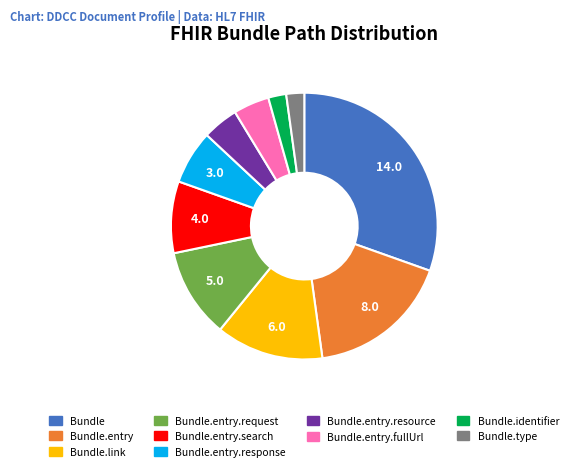

Count the number of slices in the pie.

10